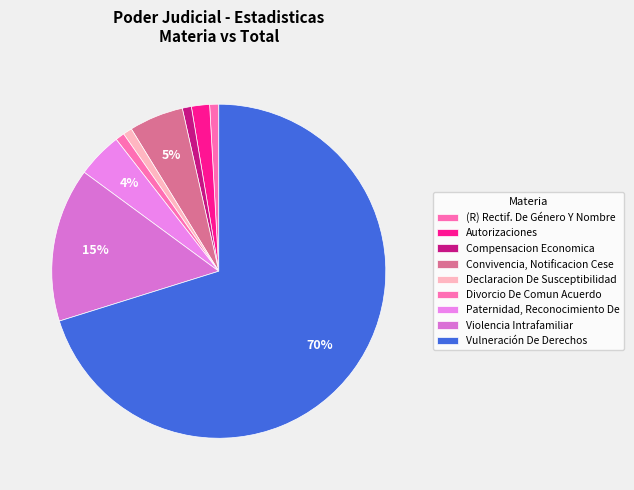

What is the change in value from Convivencia, Notificacion Cese to Declaracion De Susceptibilidad?

-5